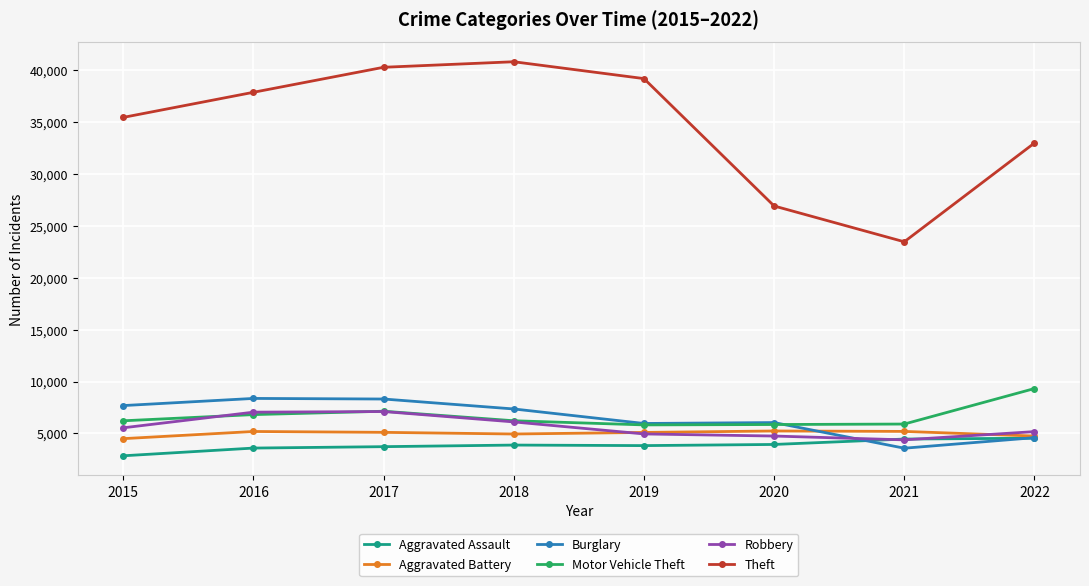

In Aggravated Assault, how many points are higher than both neighbors (excluding endpoints)?

1